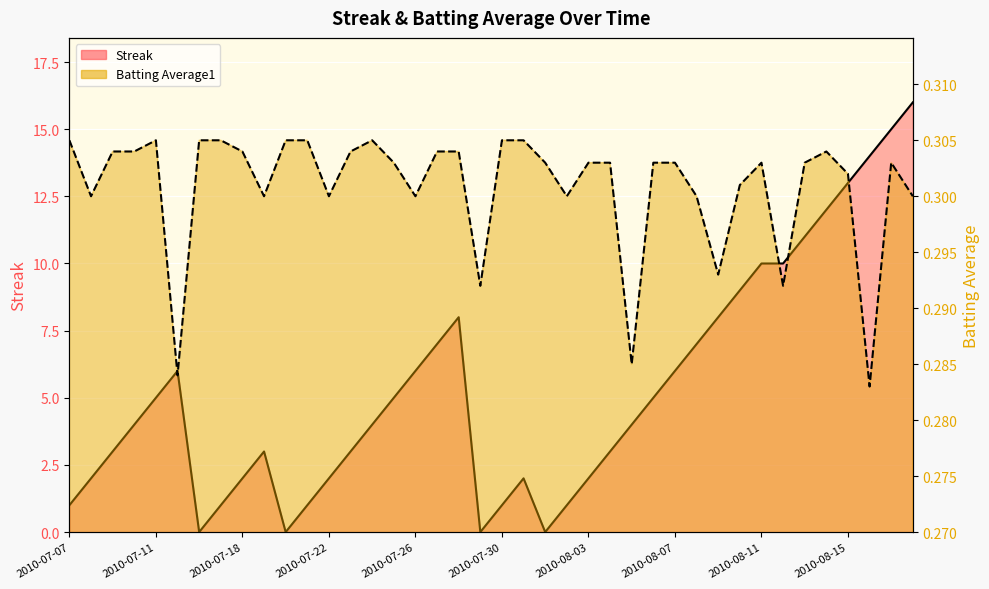

What position from the left is 2010-07-08?

2